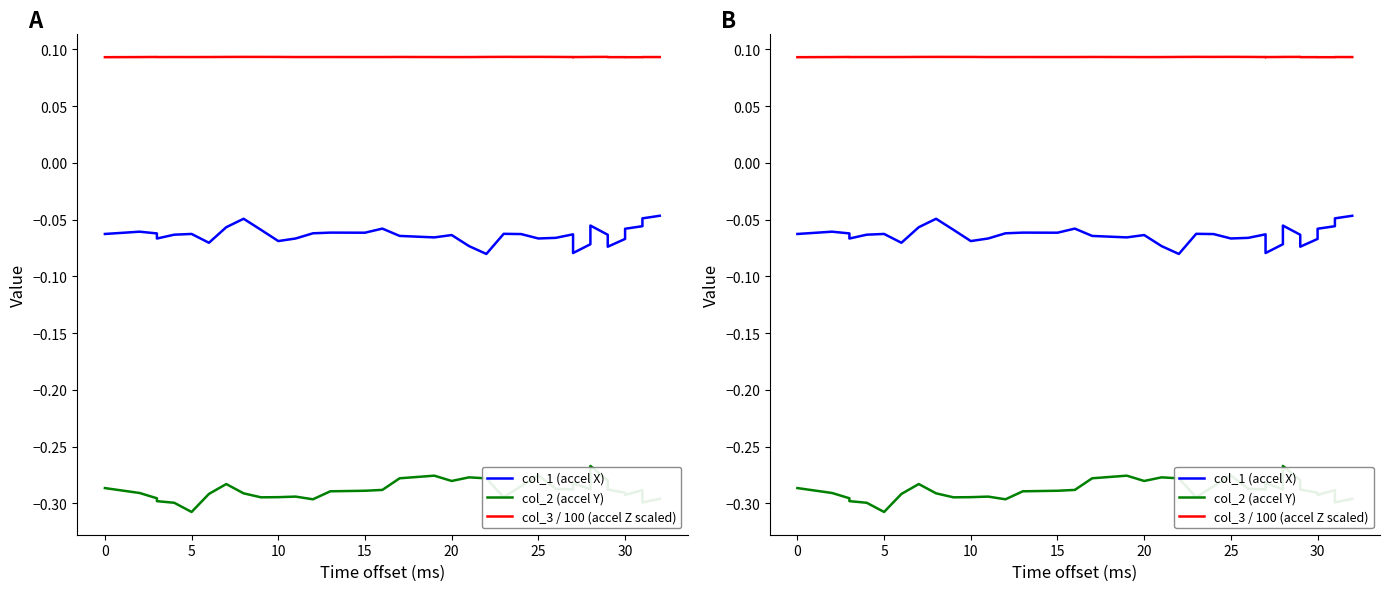

What is the label of the 35th point from the right?

5